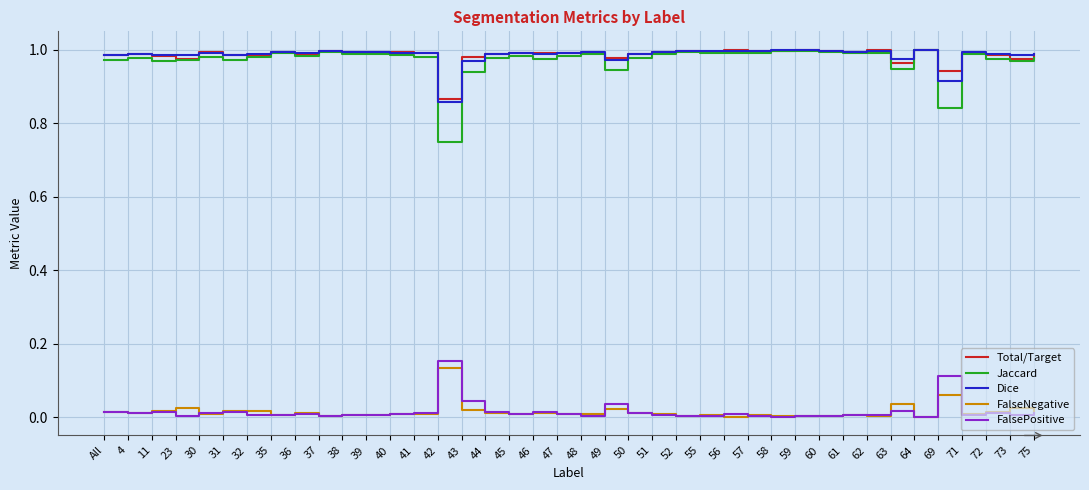

Which series has the largest range (max minus min)?

Jaccard